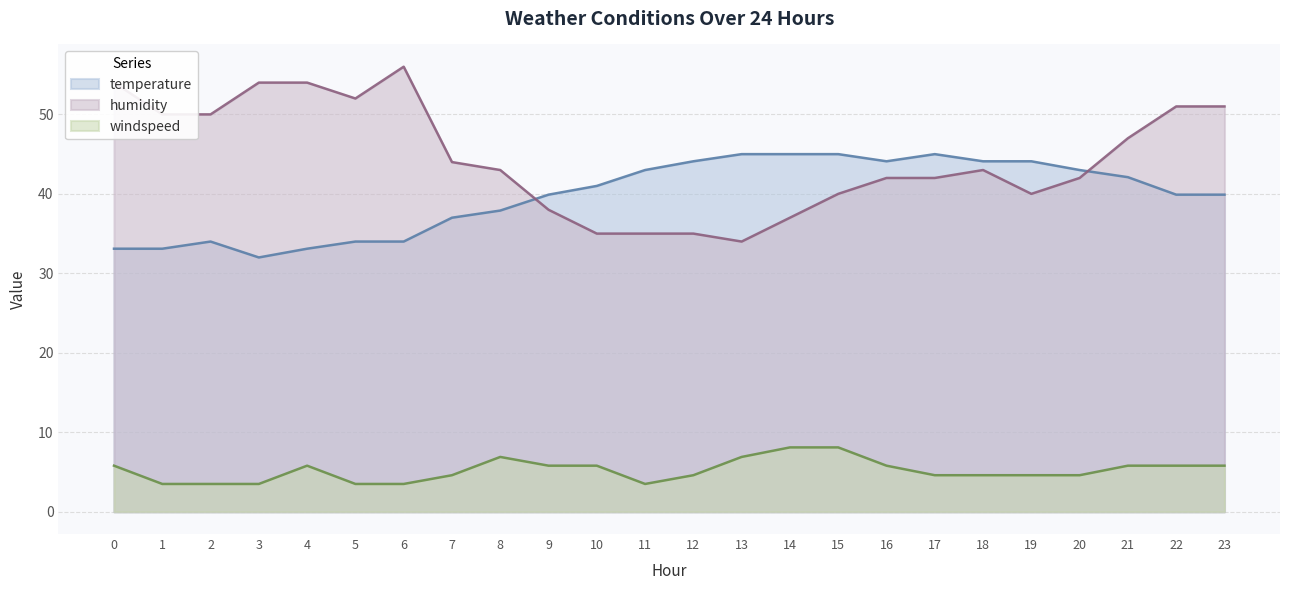

Which series has the largest total across all categories?

humidity